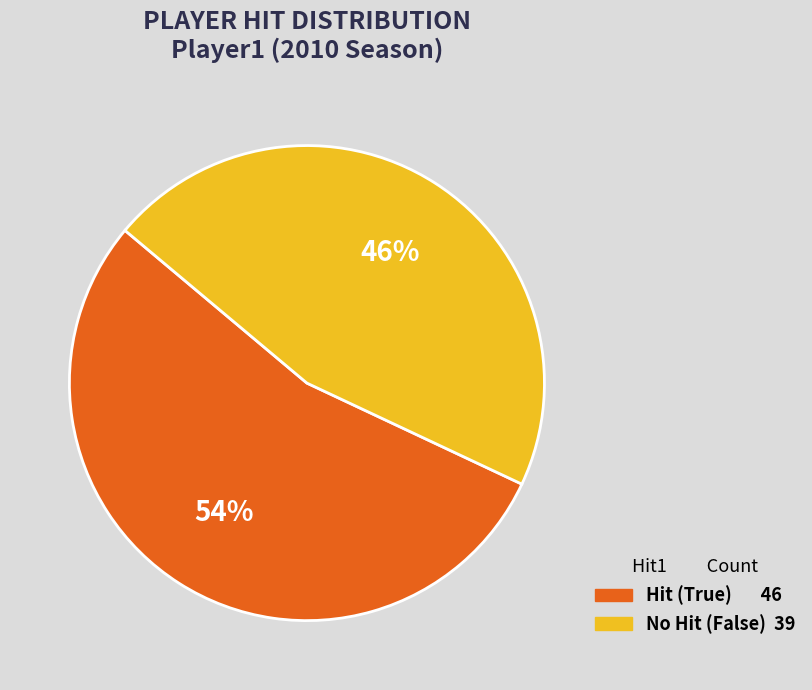

To the nearest percent, what is the difference between the largest and smallest slice percentages?

8%